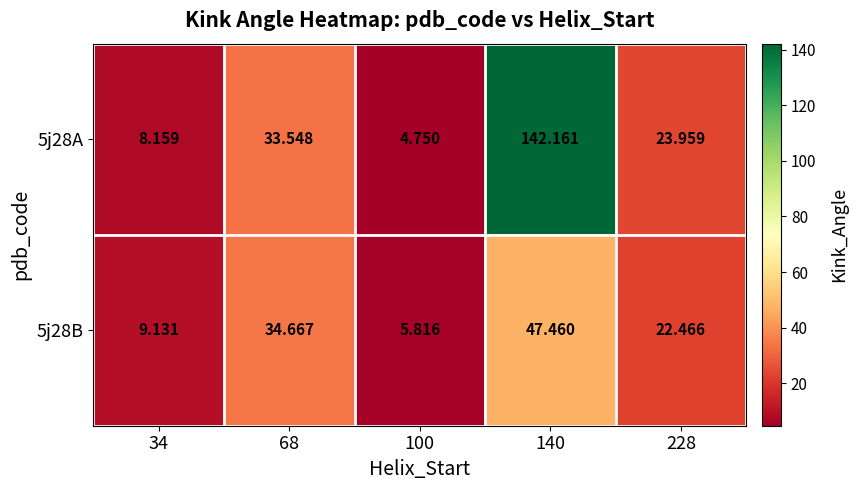

Is the value of 5j28B at 228 greater than the value of 5j28A at 140?

No